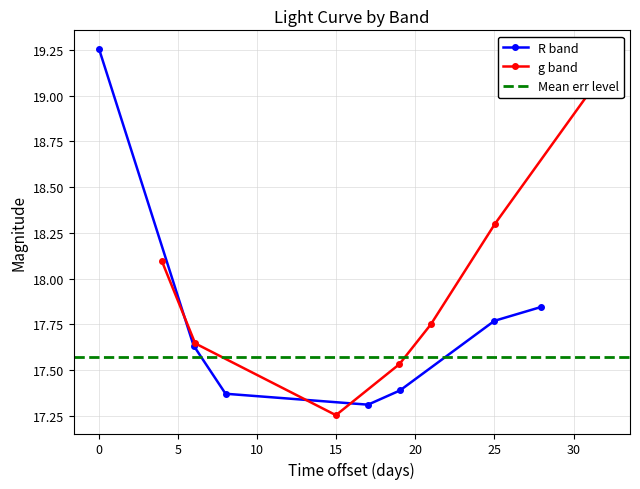

What is the lowest value of the R band series?

17.3